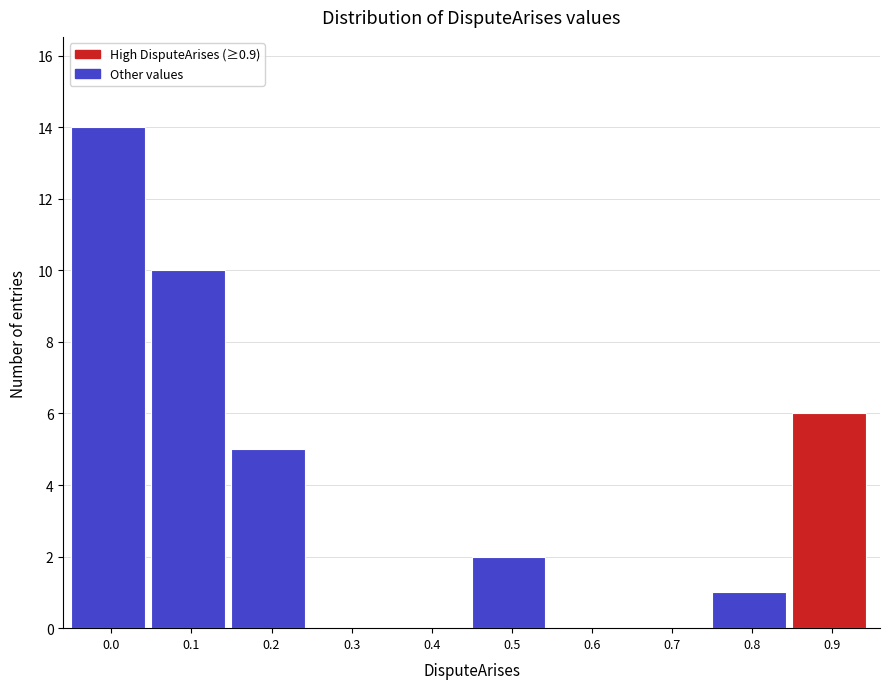

Reading left to right, transcribe all the data shown in this chart.

0.0=14	0.1=10	0.2=5	0.3=0	0.4=0	0.5=2	0.6=0	0.7=0	0.8=1	0.9=6